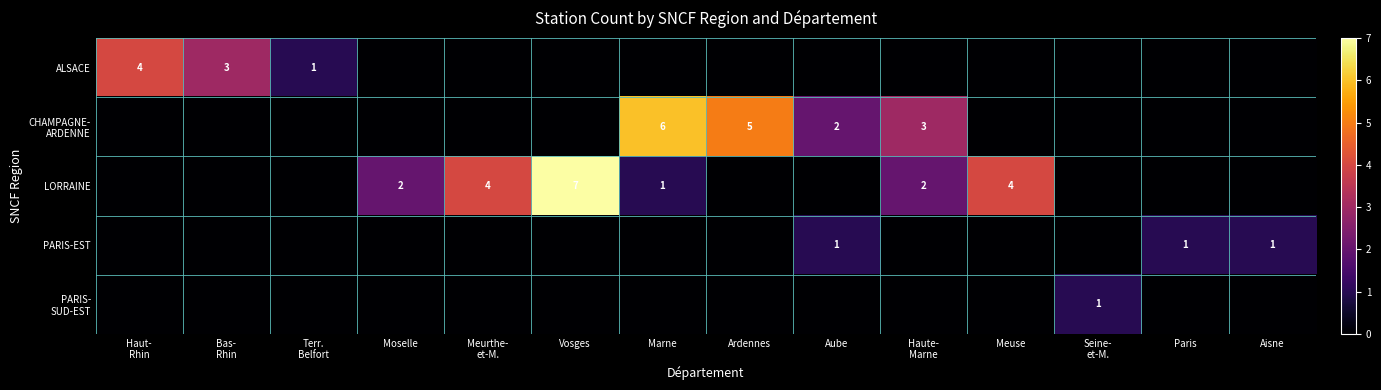

At which category is the sum across all series the highest?

Vosges